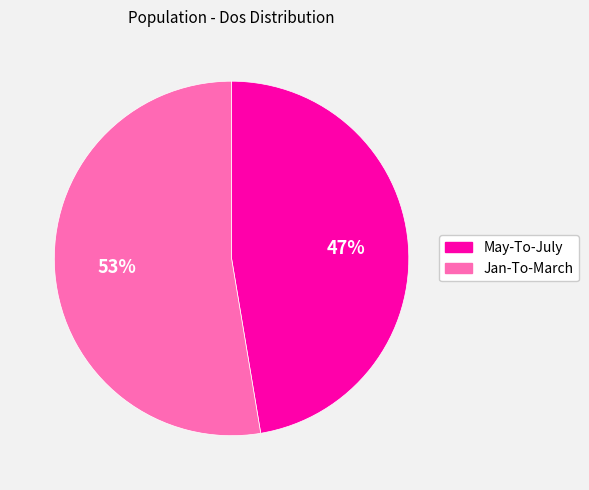

To the nearest percent, what is the combined percentage of May-To-July and Jan-To-March?

100%